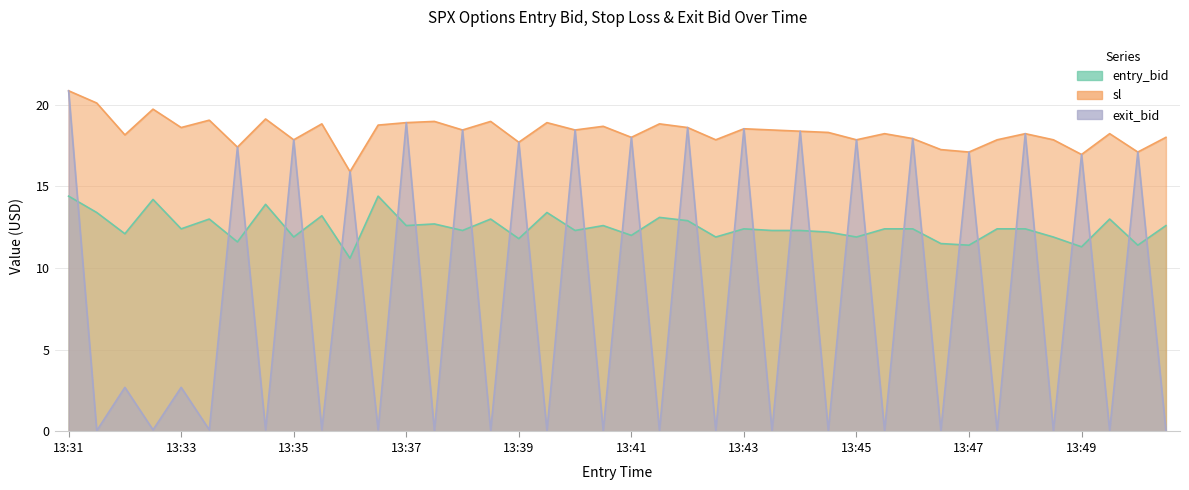

Is it true that sl equals 4.1 at 13:46?

False